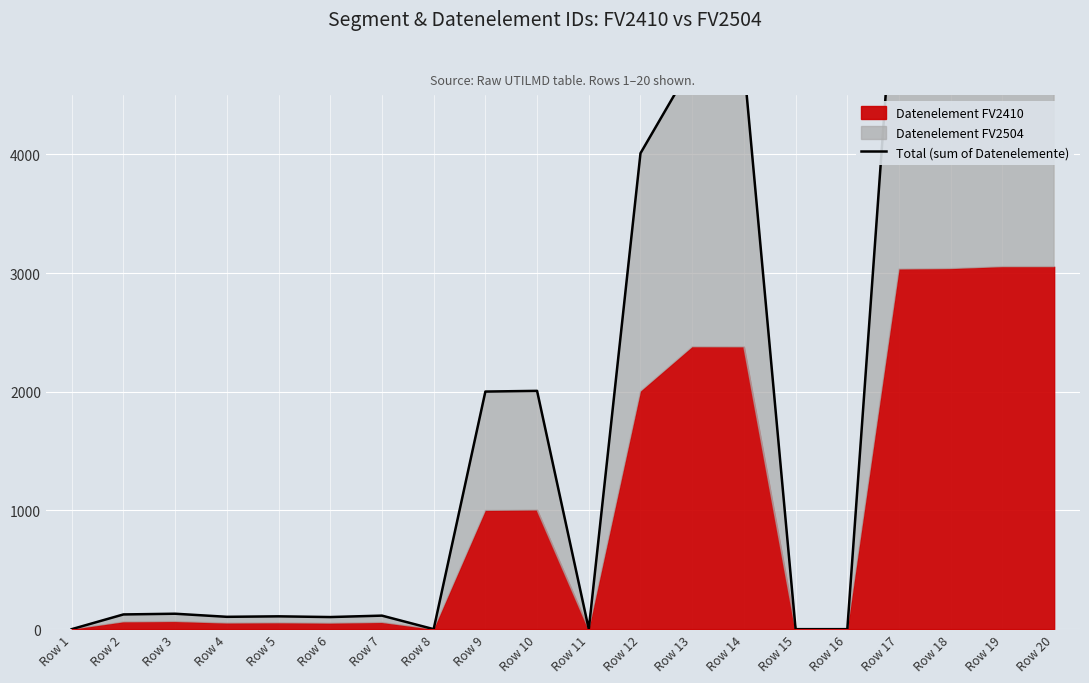

Where is the first local minimum?

Row 4